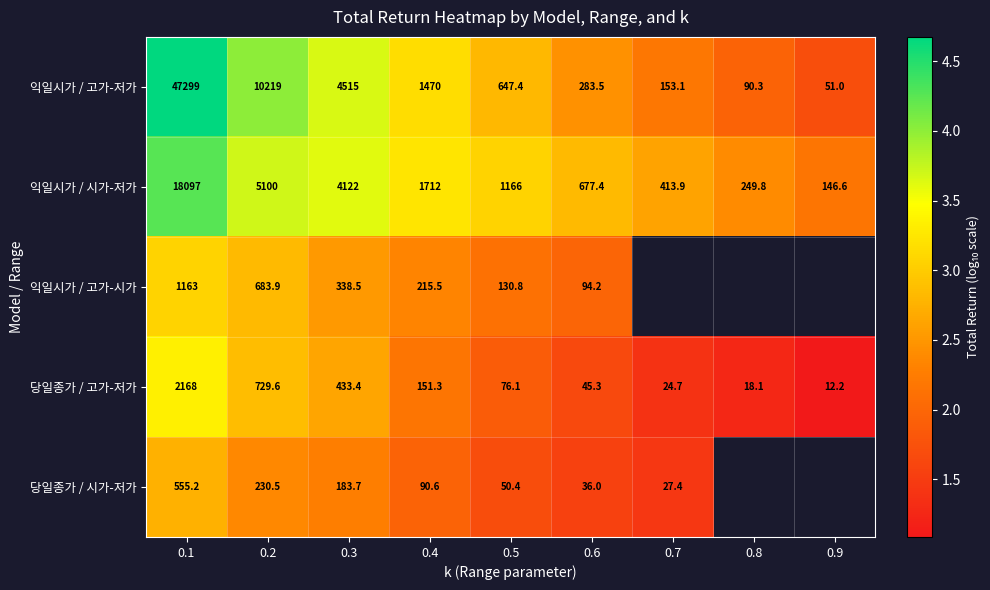

Rank the series at 0.5 from highest to lowest value.

익일시가 / 시가-저가, 익일시가 / 고가-저가, 익일시가 / 고가-시가, 당일종가 / 고가-저가, 당일종가 / 시가-저가